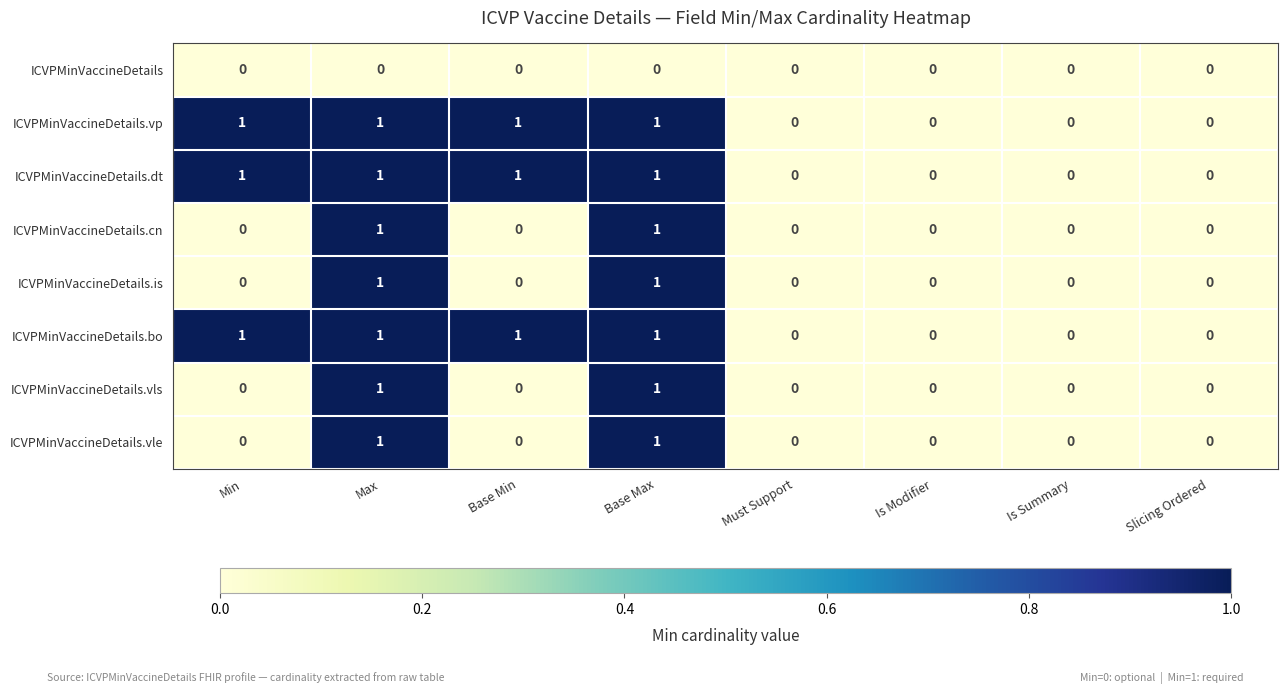

What is the total value across all series at Base Max?

7